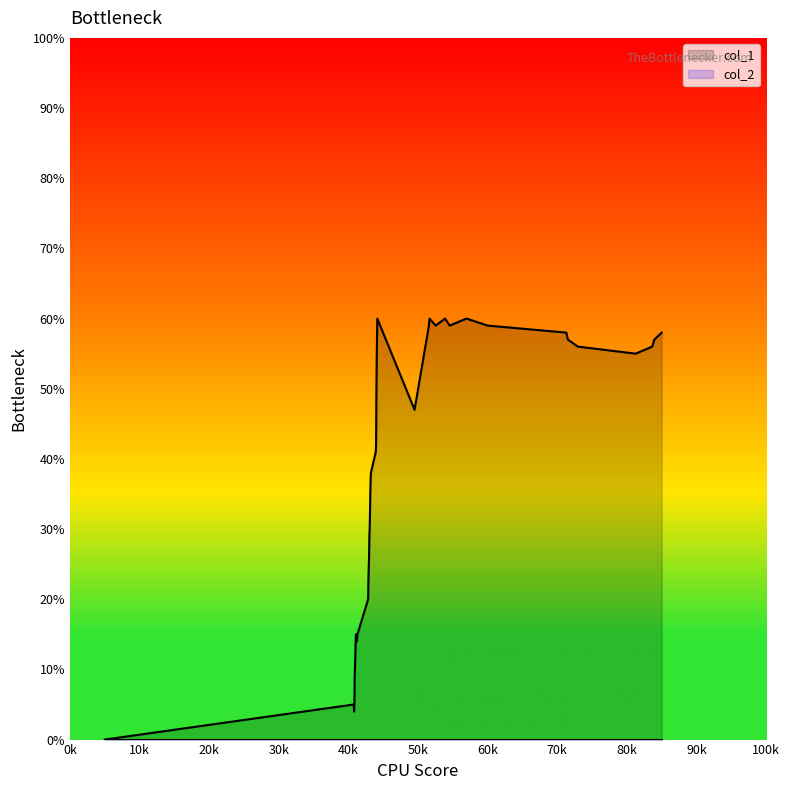

Which series has the widest spread of values?

col_1